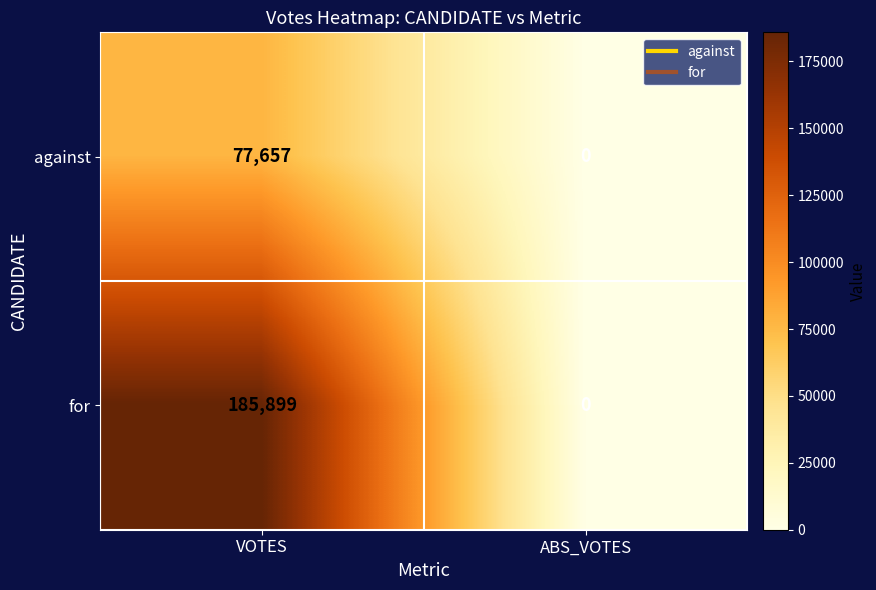

Count the number of data series in this chart.

2